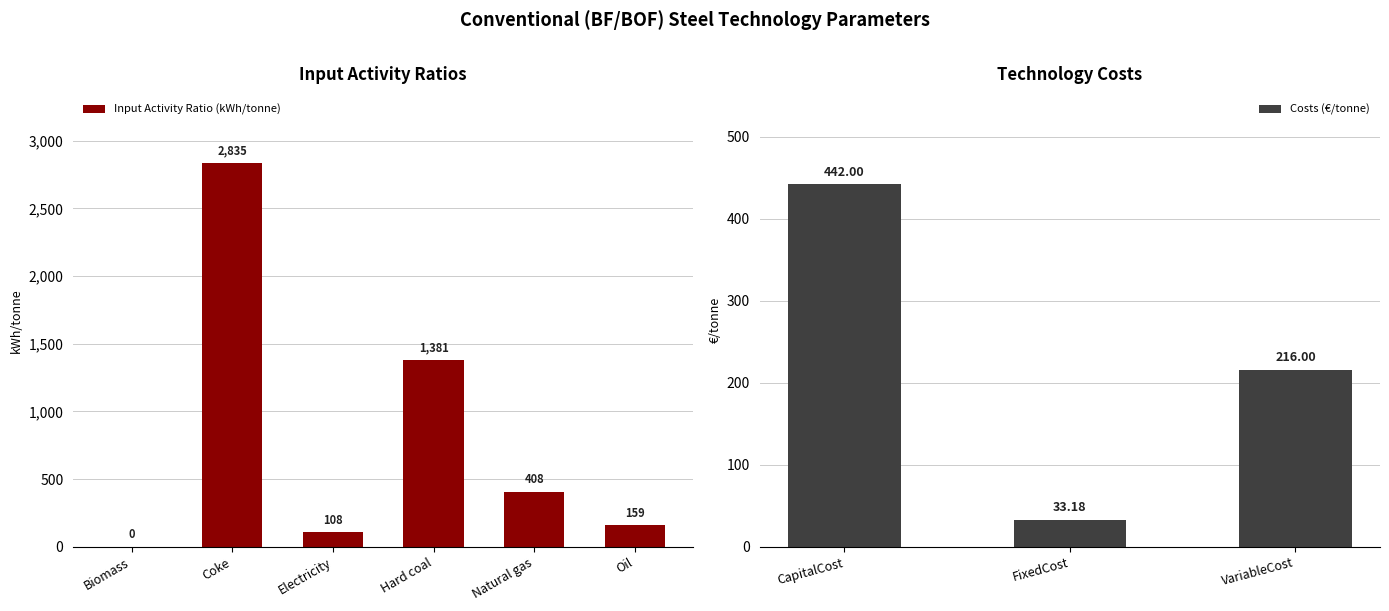

What is the difference between the second highest and second lowest values?

1273